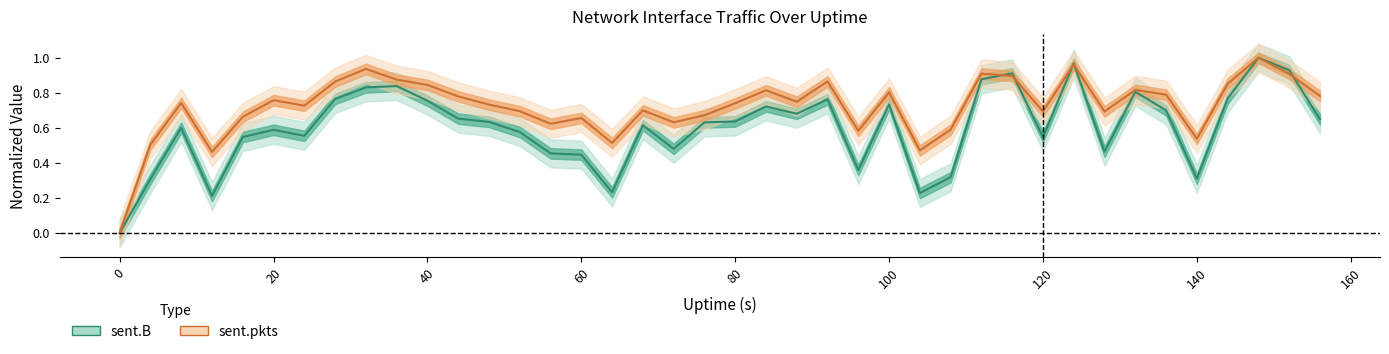

What is the spread (max minus min) of values at 64?

0.3